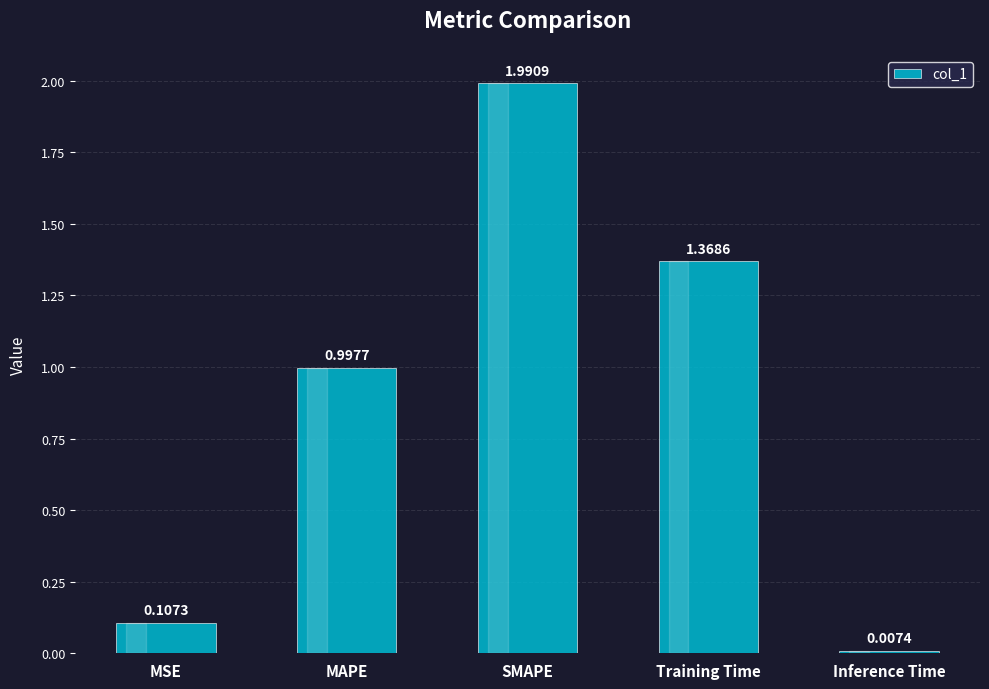

What is the sum of the values at Training Time and SMAPE?

3.4